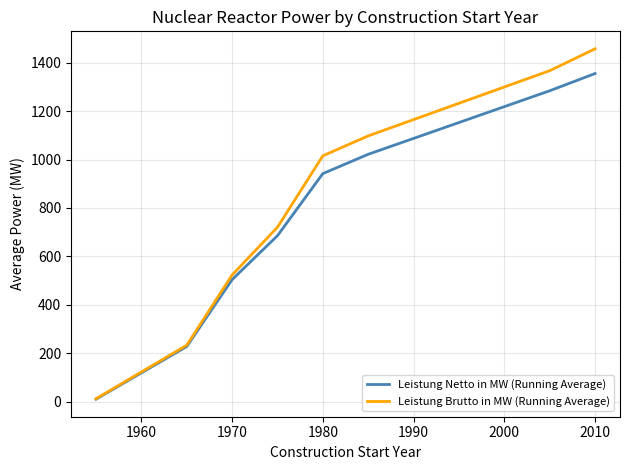

How many distinct data groups are displayed?

2